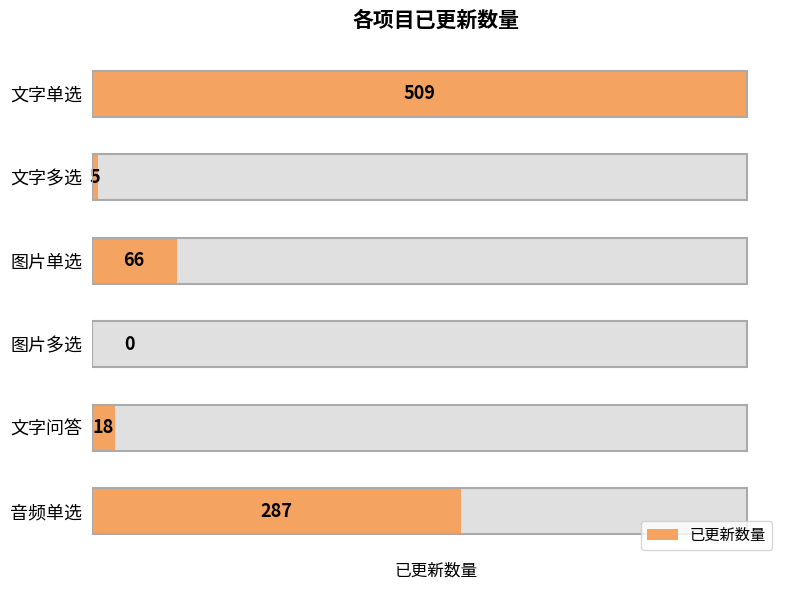

List the labels in order of value, largest first.

文字单选, 音频单选, 图片单选, 文字问答, 文字多选, 图片多选